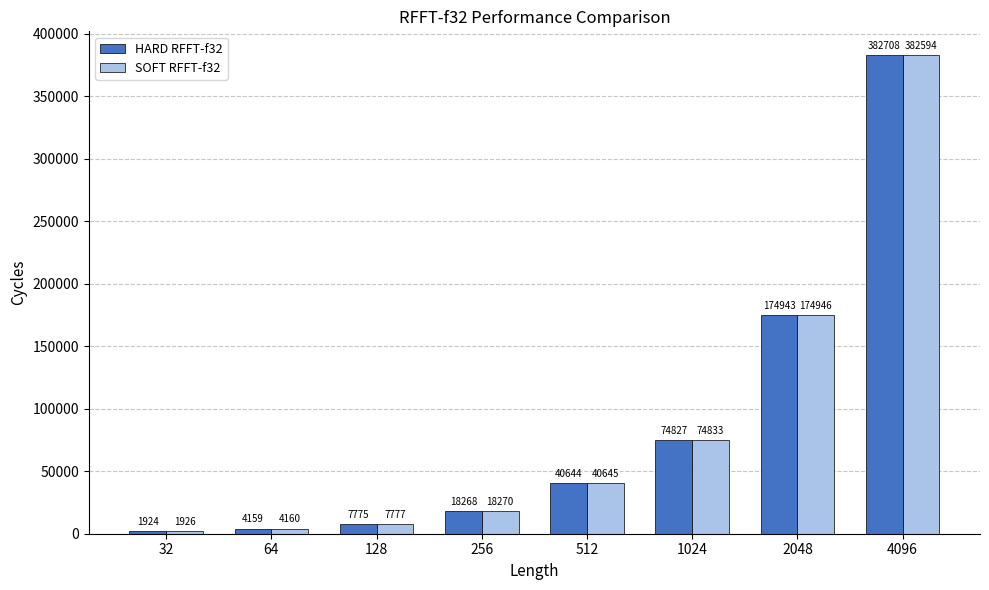

Which series changed the most between 1024 and 4096?

HARD RFFT-f32